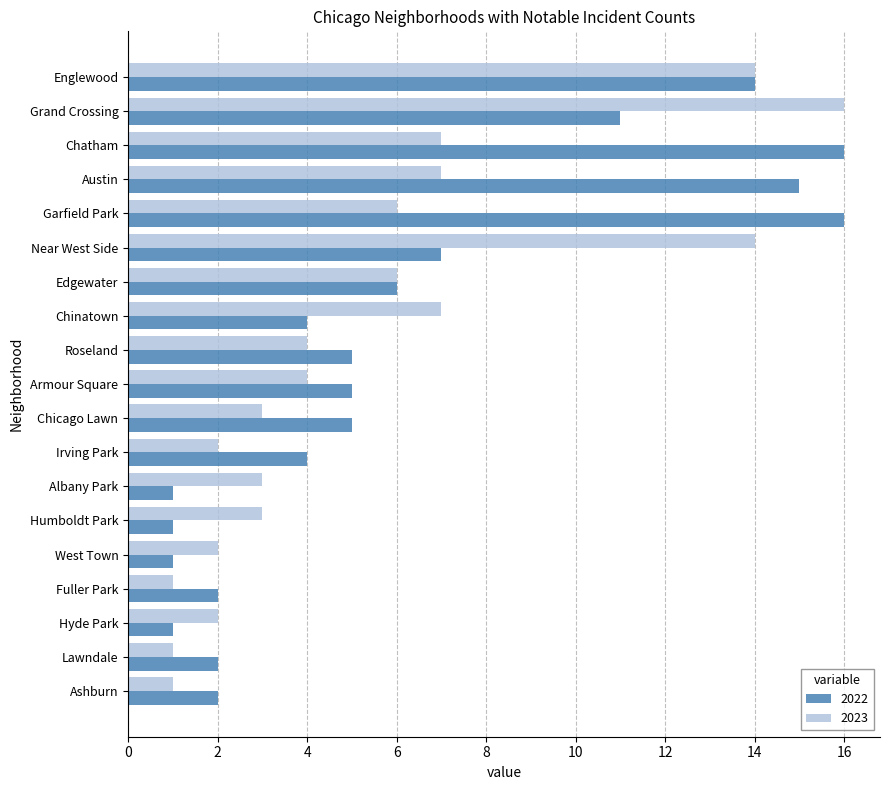

What is the difference between the maximum and minimum values in the 2023 series?

15